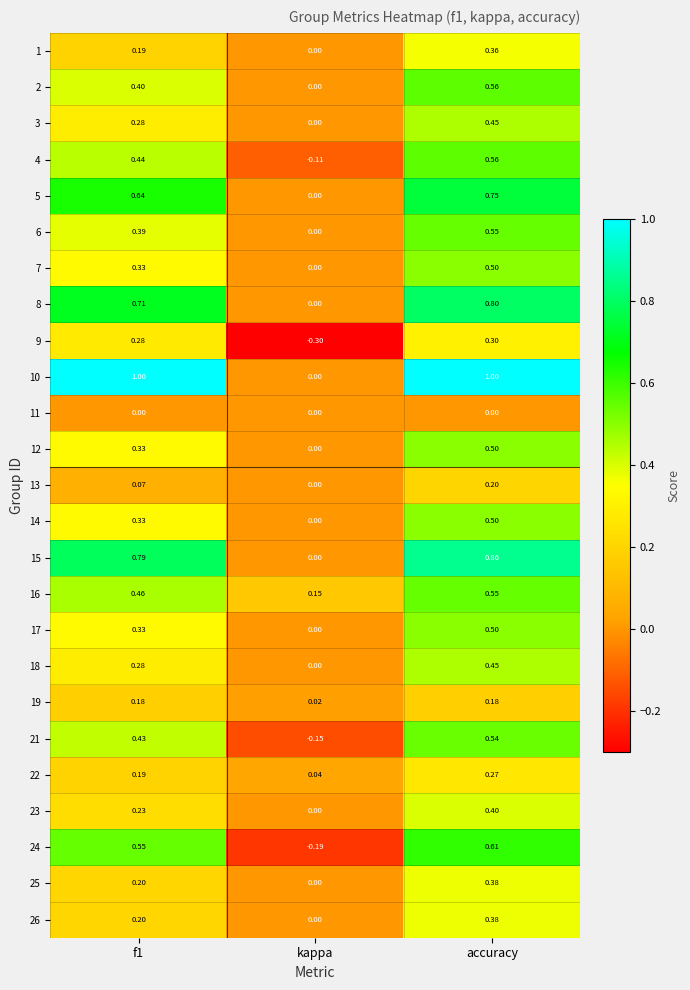

At which label does 8 reach its peak?

accuracy